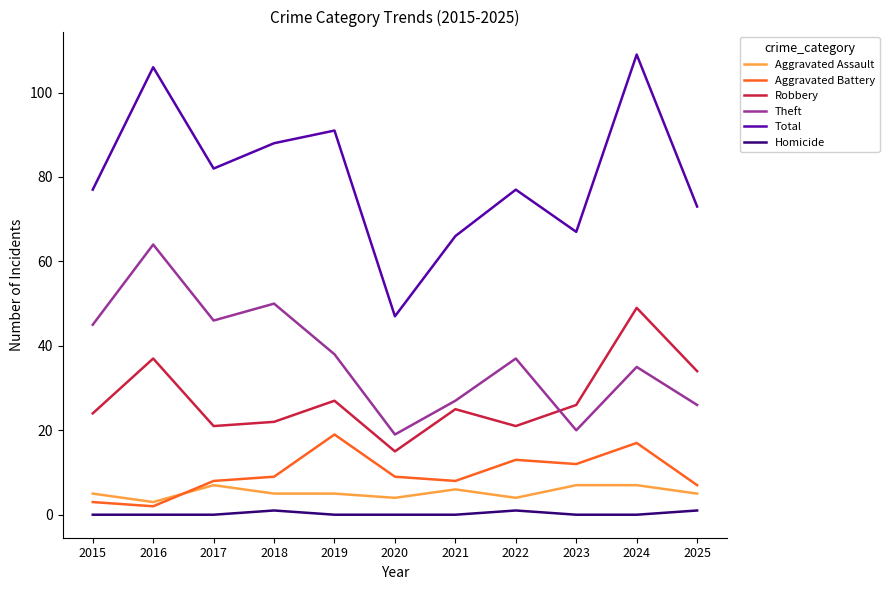

What are all the series names shown in the legend?

Aggravated Assault, Aggravated Battery, Robbery, Theft, Total, Homicide